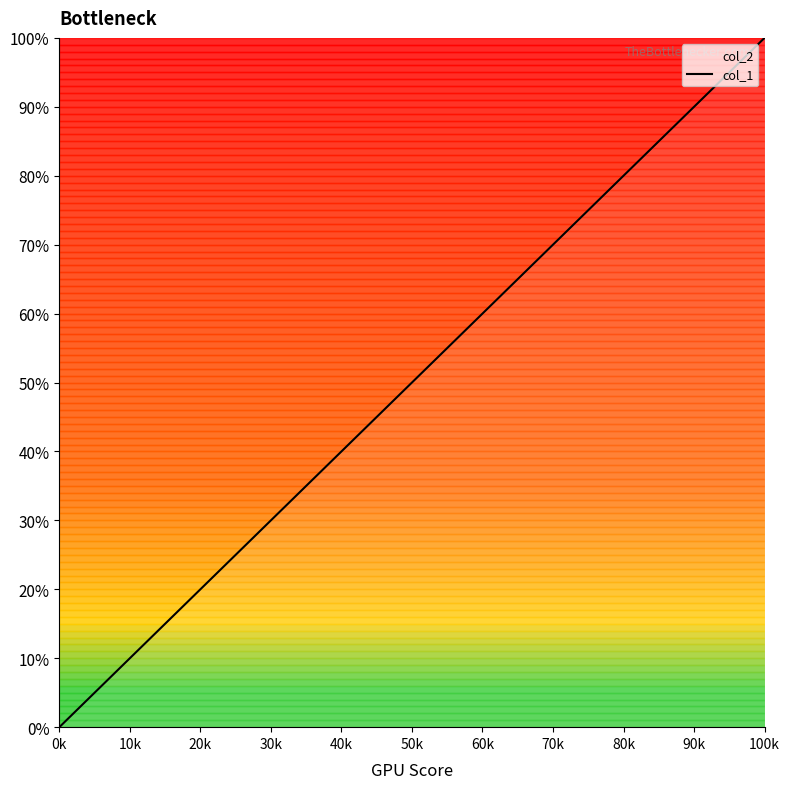

Reading right to left, what are all the values shown in this chart?

1.0	1.0	0.9	0.9	0.8	0.8	0.8	0.7	0.7	0.6	0.6	0.6	0.5	0.5	0.4	0.4	0.4	0.3	0.3	0.2	0.2	0.2	0.1	0.1	0.0	0.0